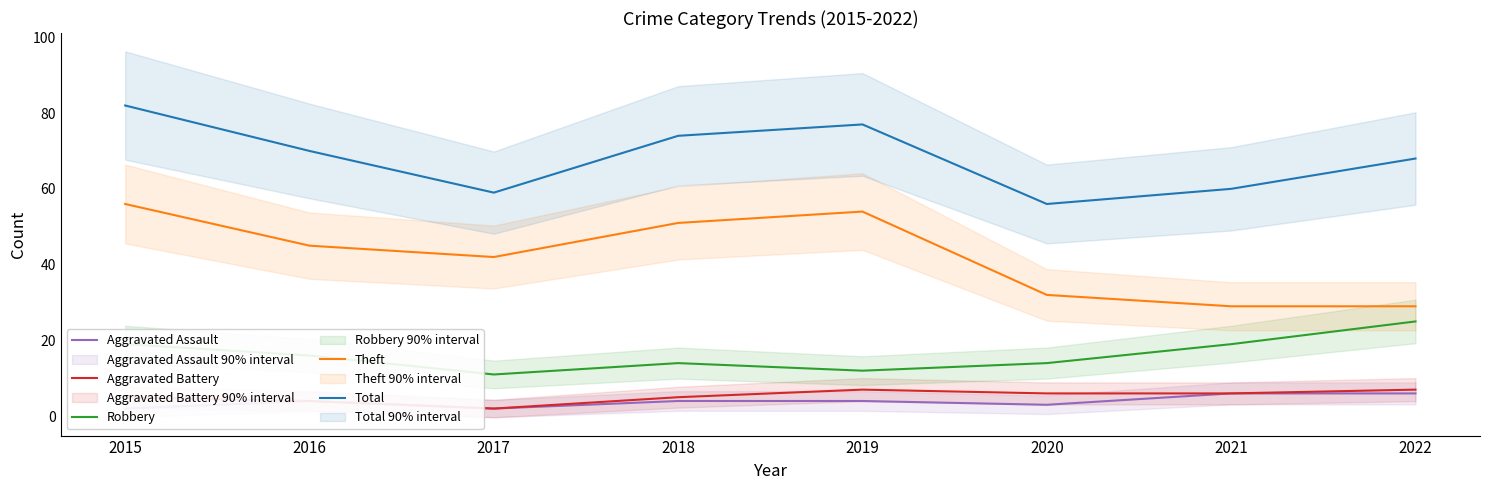

Between 2017 and 2018, which is larger?

2018